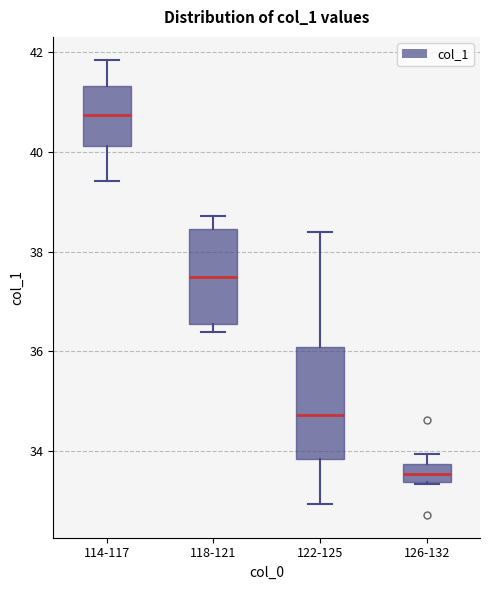

Reading left to right, read every box against the y-axis: the position of its median line, the range the box covers, and the ends of its whiskers. The values are not printed on the chart, so give them approximately, as read against the axis.

114-117: median 40.8, box 40.2 to 41.4, whiskers 39.4 to 41.8
118-121: median 37.4, box 36.6 to 38.4, whiskers 36.4 to 38.8
122-125: median 34.8, box 33.8 to 36.0, whiskers 33.0 to 38.4
126-132: median 33.6, box 33.4 to 33.8, whiskers 33.4 to 34.0